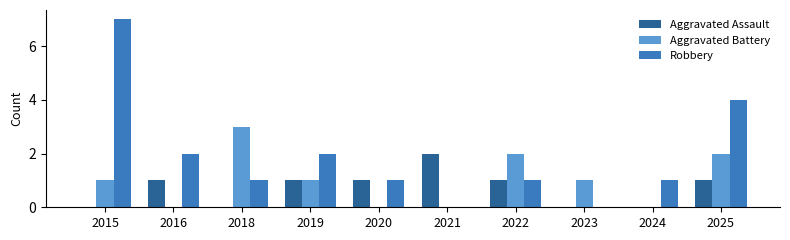

Which series changed the most between 2015 and 2019?

Robbery